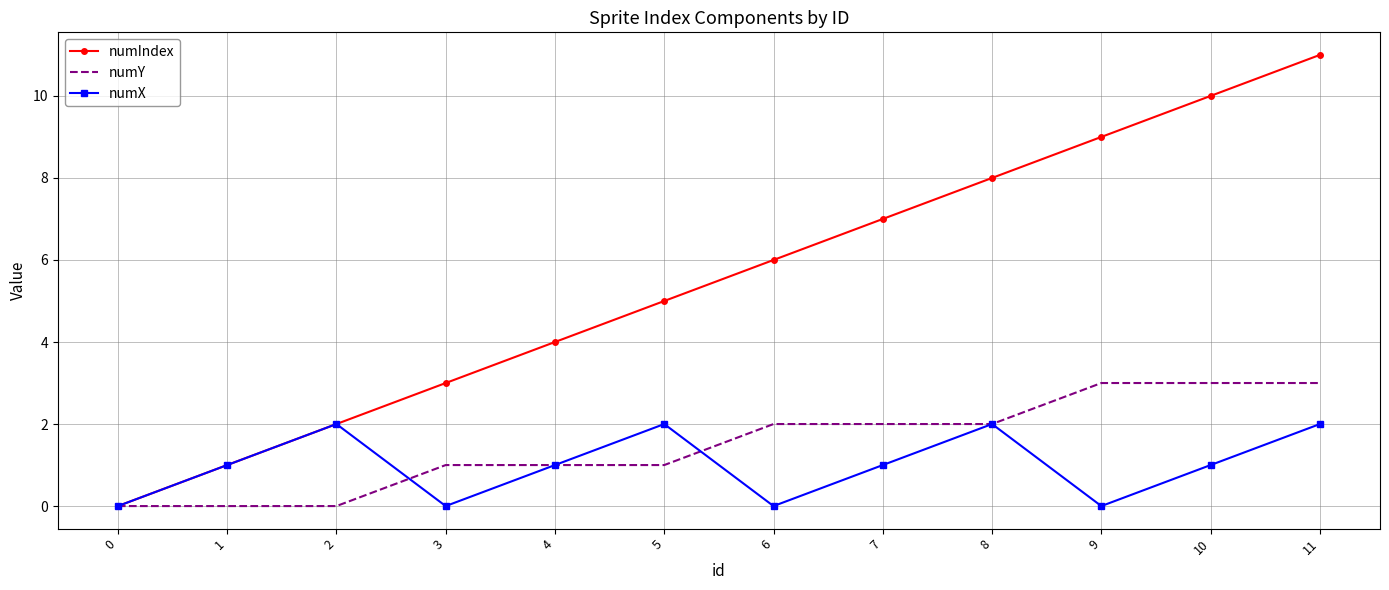

What is the sum of the numIndex values at 4 and 11?

15